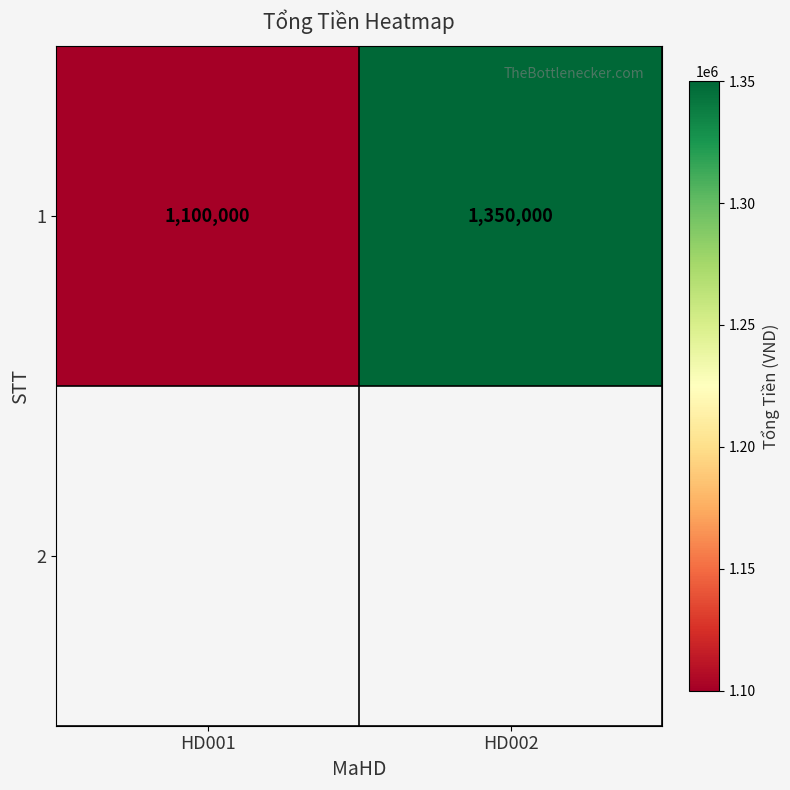

Reading left to right, extract all data points from this chart.

1100000	1350000